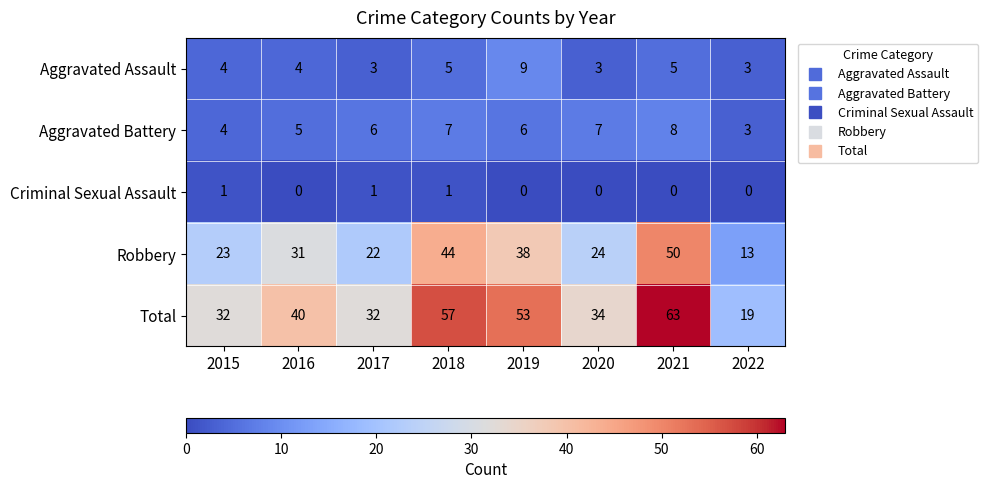

The value of Aggravated Battery at 2021 is 11. True or false?

False